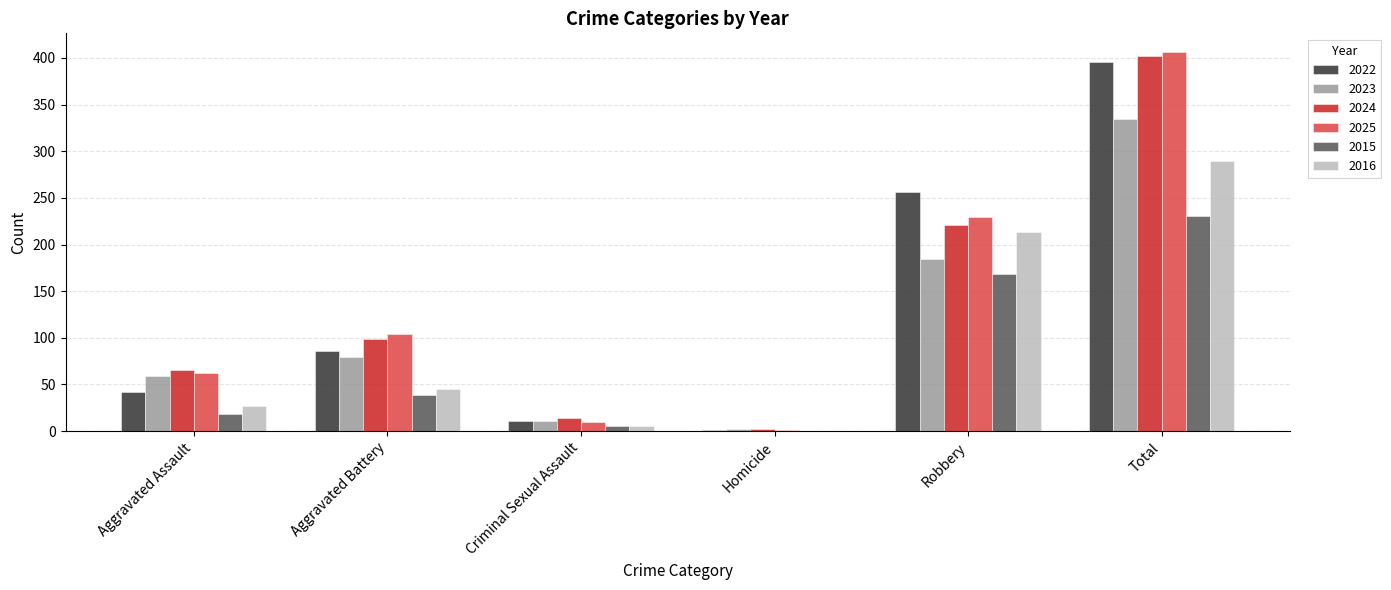

What is the sum of the 2022 values at Aggravated Assault and Aggravated Battery?

128